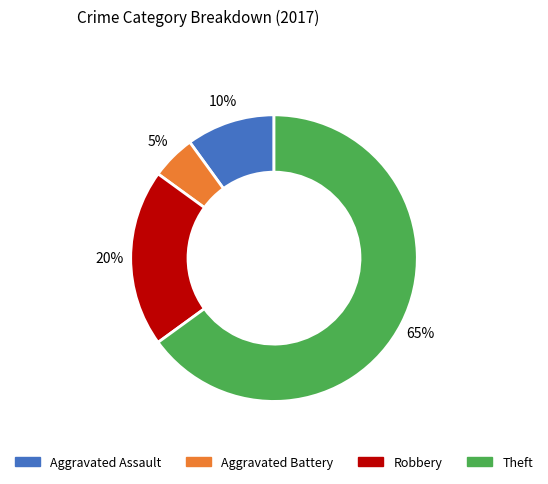

Count the number of slices in the pie.

4